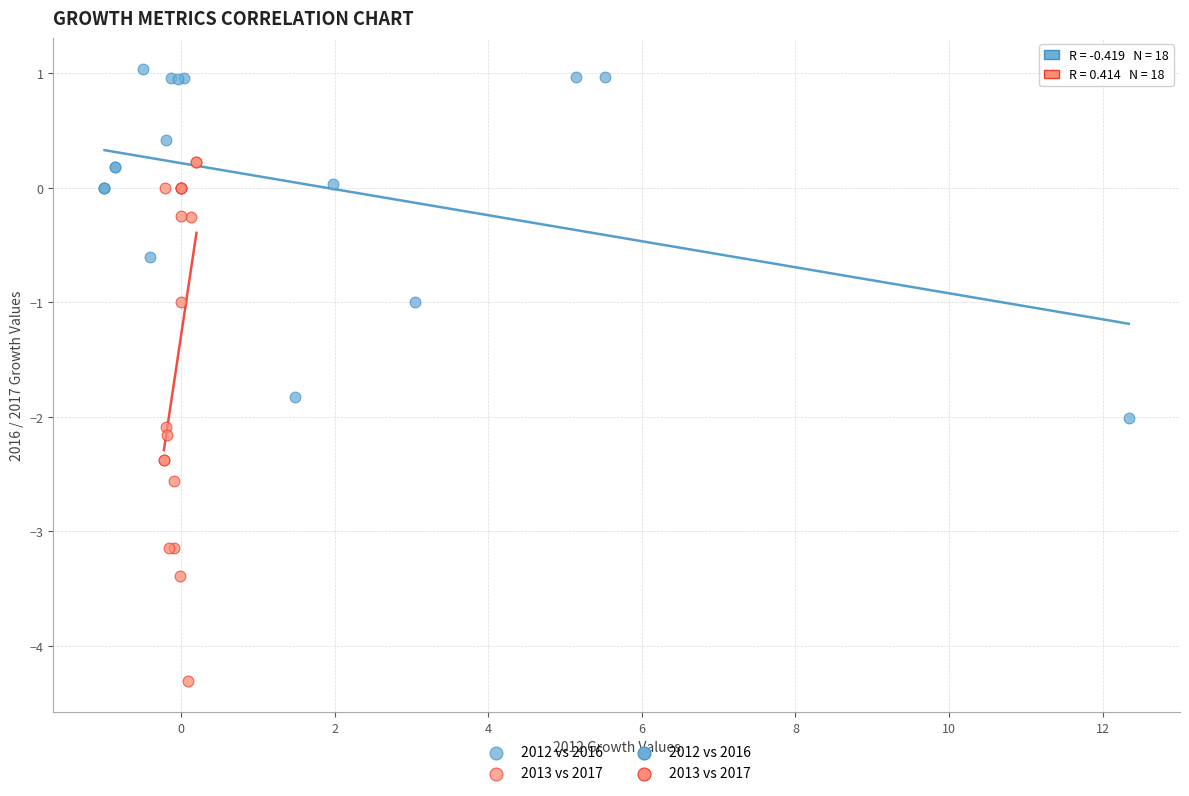

Which series has the largest Y range (max minus min)?

2013 vs 2017